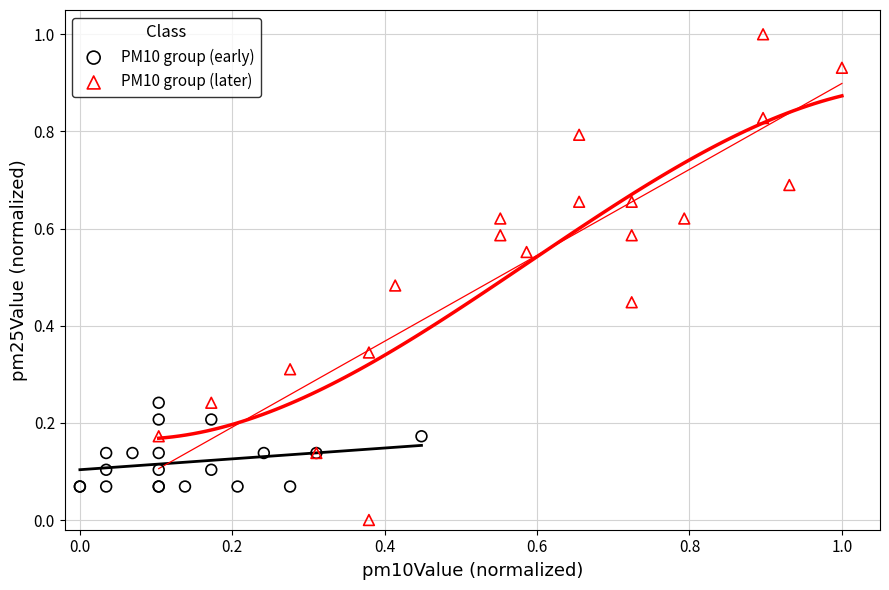

Which series contains the lowest Y value?

PM10 group (later)